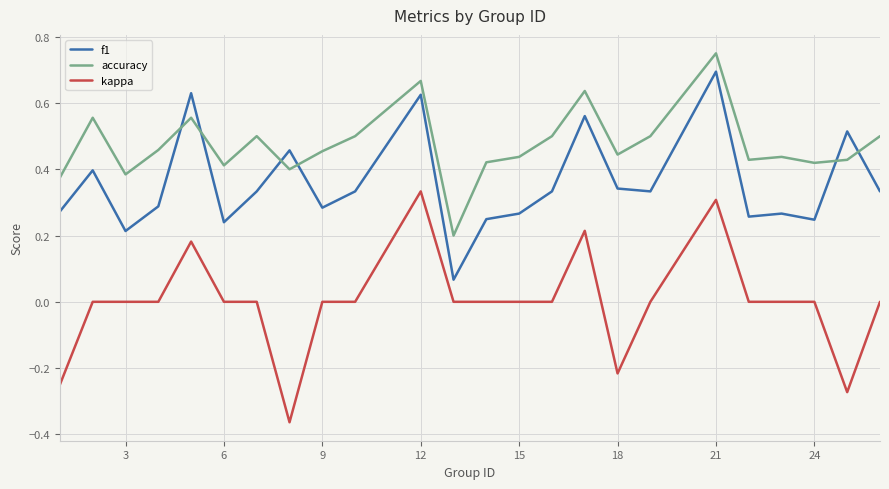

Which series has the largest total across all categories?

accuracy